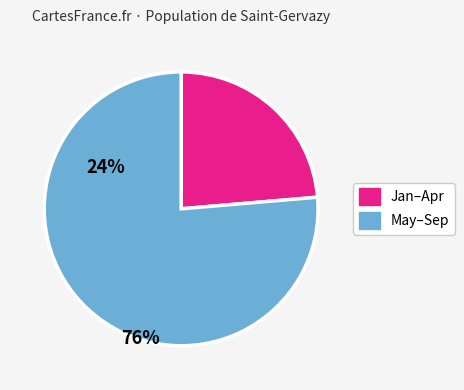

Is there any slice that represents more than half of the pie?

Yes